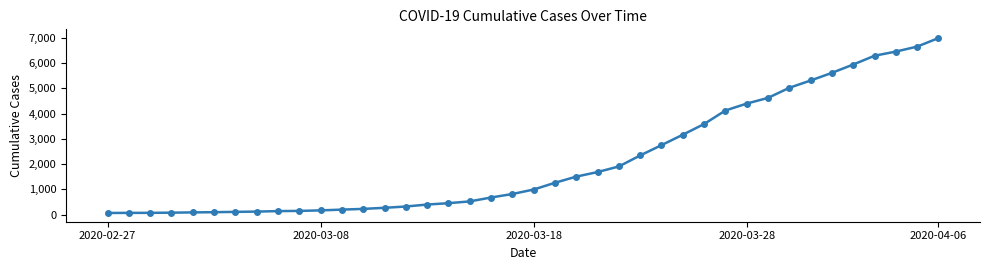

Does the chart have visible grid lines?

No